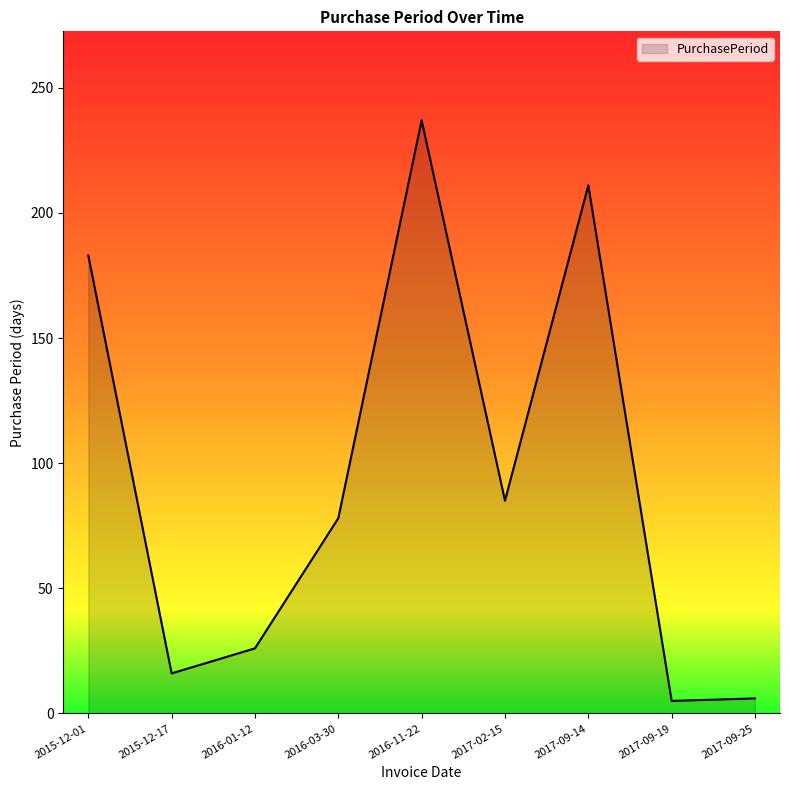

What position from the left is 2017-09-25?

9